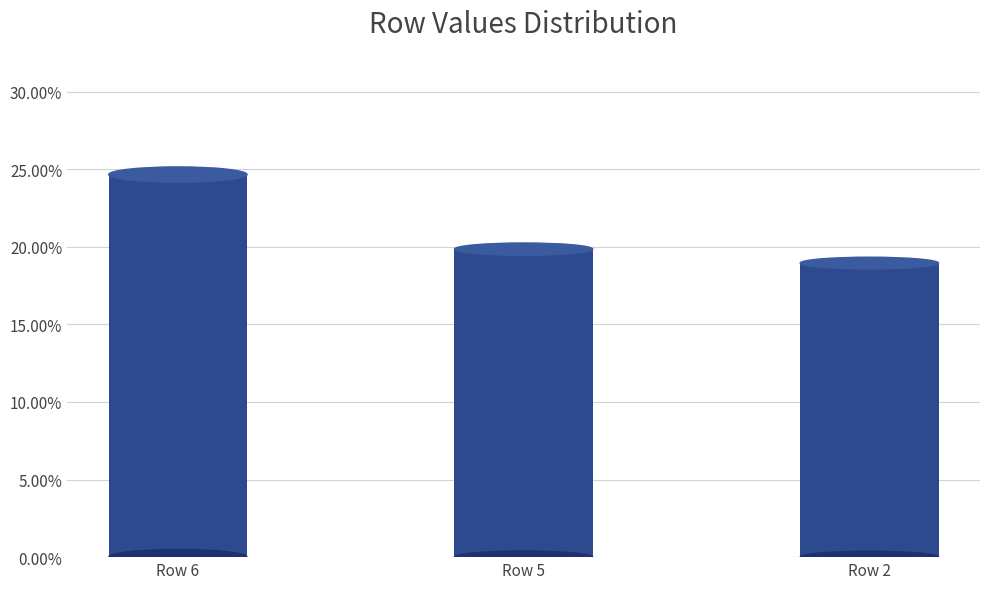

At which label does the data first exceed 19?

Row 6